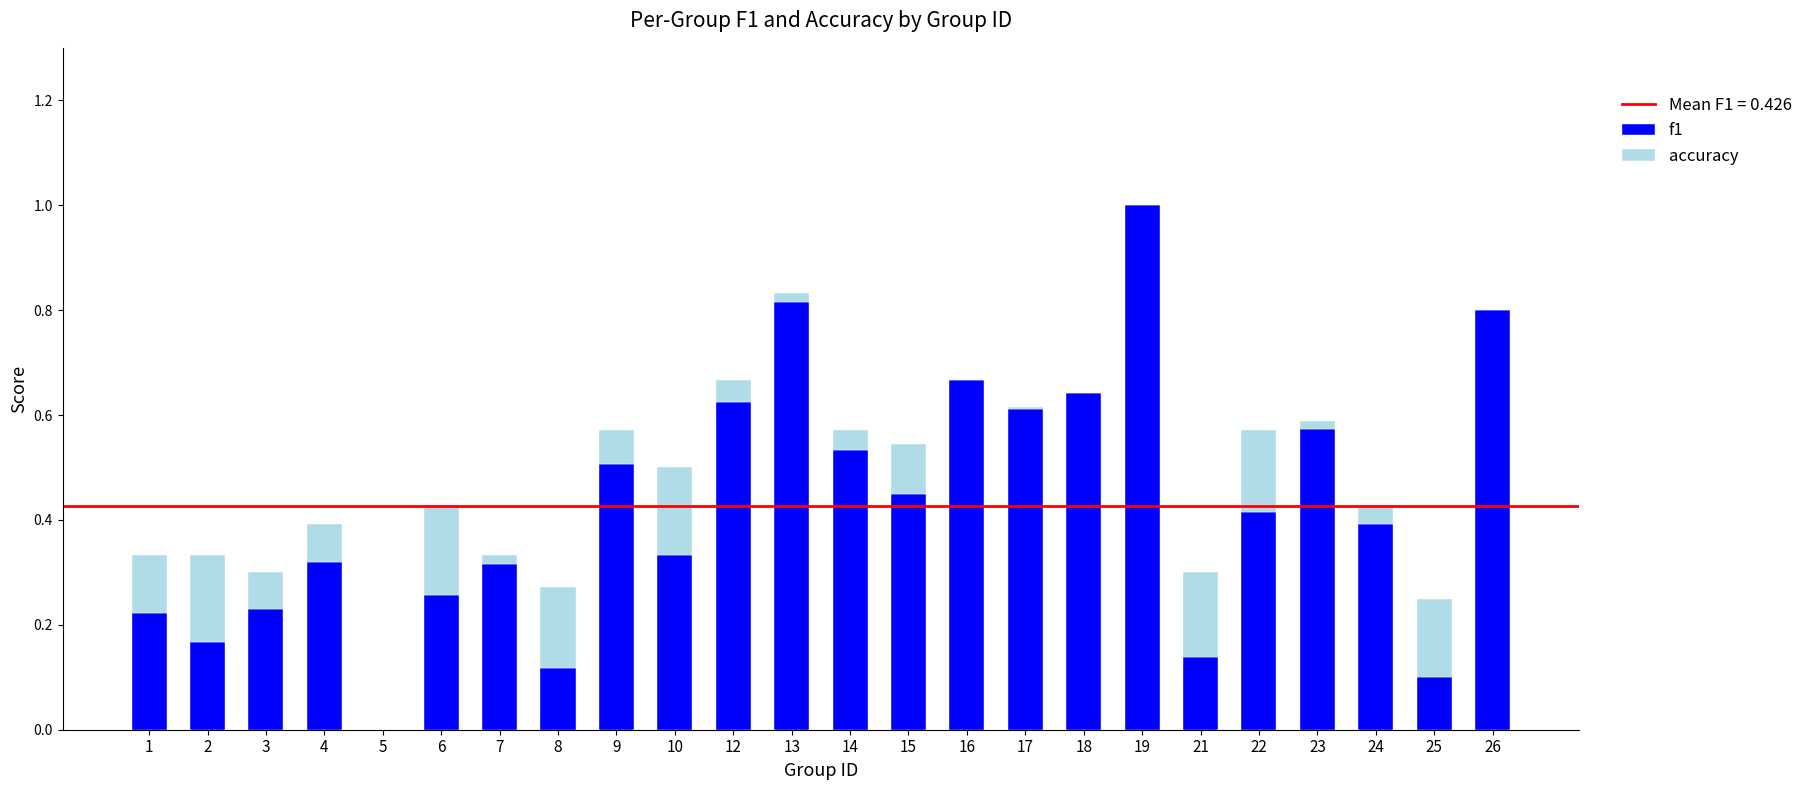

The value of f1 at 24 is 0.6. True or false?

False